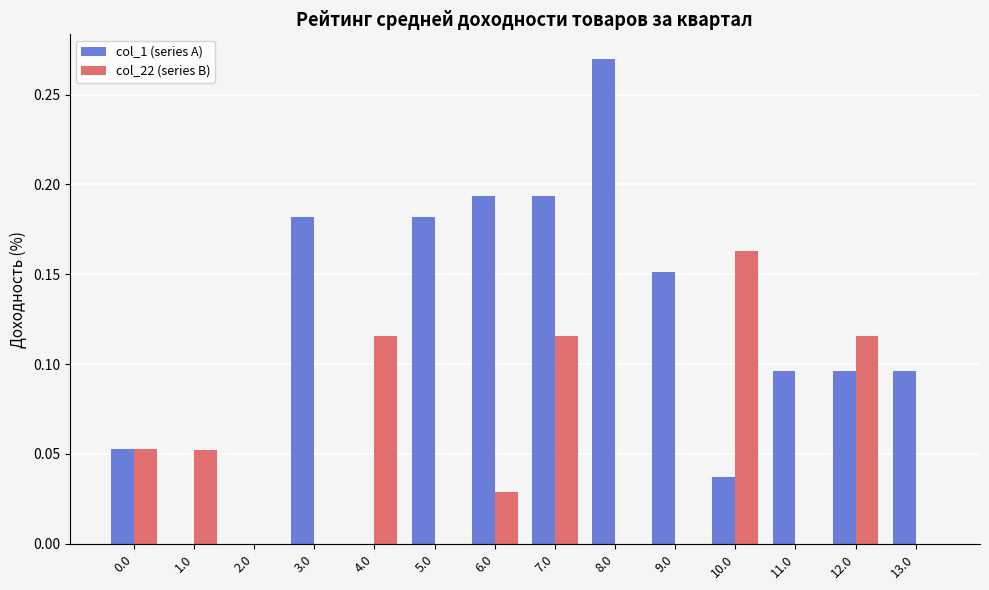

Are the bars horizontal?

No